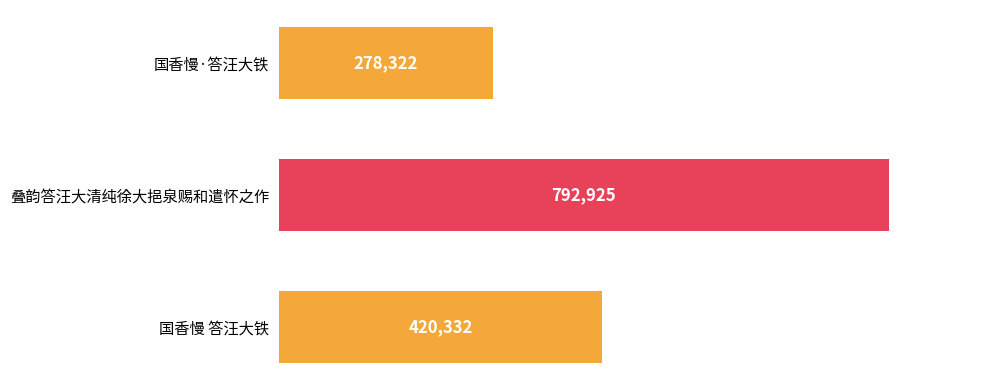

Rank the categories by value from lowest to highest.

国香慢·答汪大铁, 国香慢 答汪大铁, 叠韵答汪大清纯徐大挹泉赐和遣怀之作